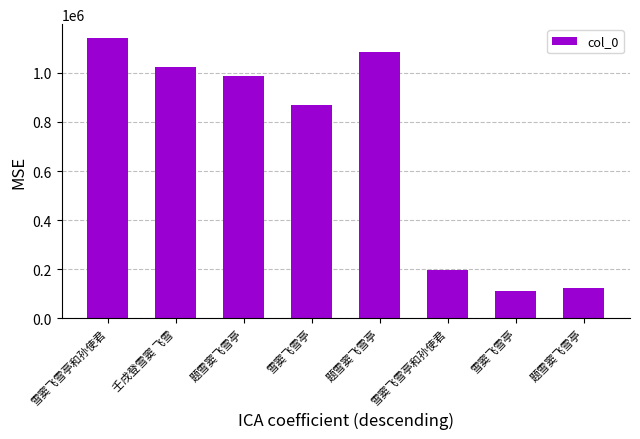

Does the chart contain stacked bars?

No